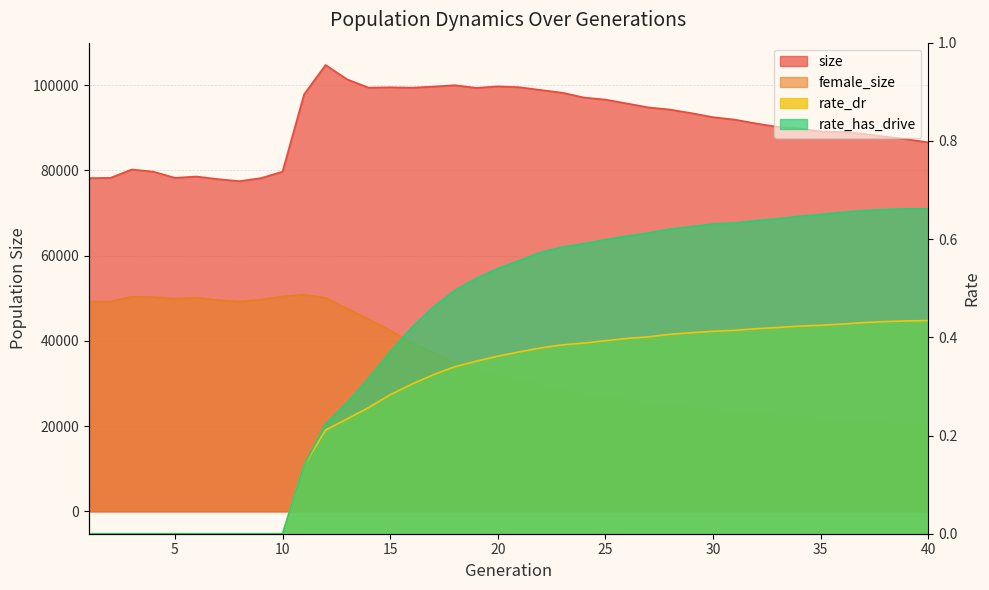

How many values in the rate_has_drive series exceed 0?

30